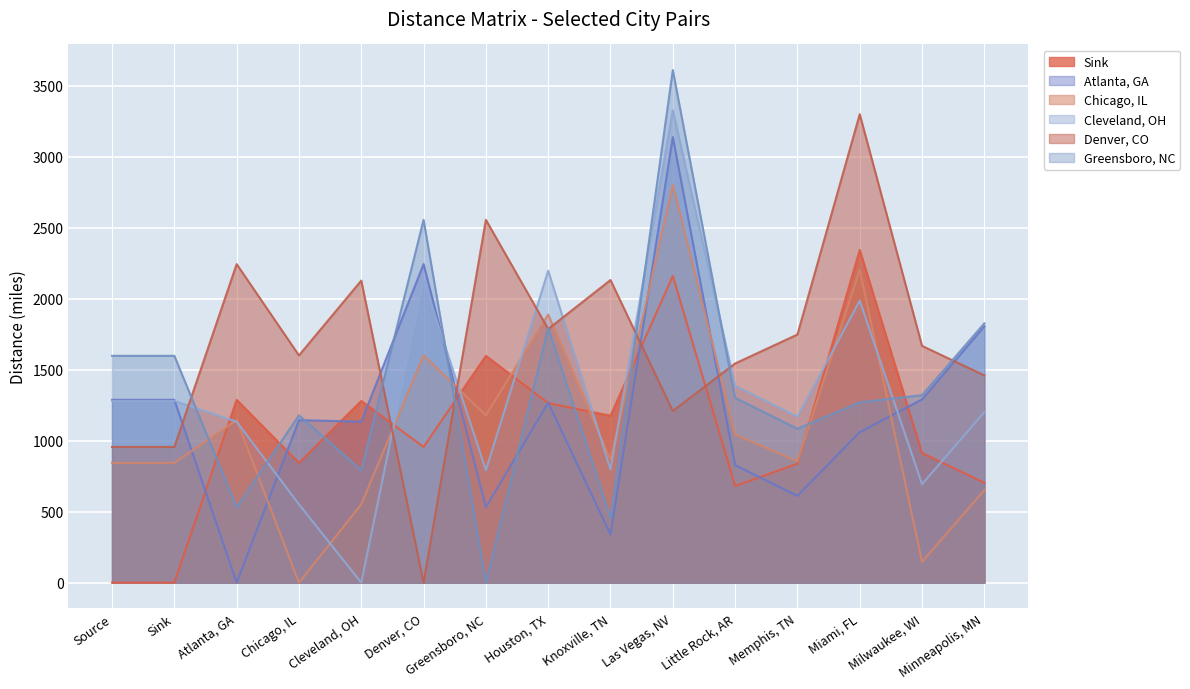

Reading left to right, list all the values displayed in this chart.

Sink: Source=0	Sink=0	Atlanta, GA=1288	Chicago, IL=844	Cleveland, OH=1280	Denver, CO=956	Greensboro, NC=1598	Houston, TX=1265	Knoxville, TN=1176	Las Vegas, NV=2161	Little Rock, AR=681	Memphis, TN=838	Miami, FL=2344	Milwaukee, WI=913	Minneapolis, MN=704
Atlanta, GA: Source=1288	Sink=1288	Atlanta, GA=0	Chicago, IL=1145	Cleveland, OH=1134	Denver, CO=2244	Greensboro, NC=531	Houston, TX=1268	Knoxville, TN=340	Las Vegas, NV=3139	Little Rock, AR=828	Memphis, TN=611	Miami, FL=1060	Milwaukee, WI=1291	Minneapolis, MN=1806
Chicago, IL: Source=844	Sink=844	Atlanta, GA=1145	Chicago, IL=0	Cleveland, OH=552	Denver, CO=1601	Greensboro, NC=1179	Houston, TX=1889	Knoxville, TN=865	Las Vegas, NV=2803	Little Rock, AR=1044	Memphis, TN=854	Miami, FL=2204	Milwaukee, WI=147	Minneapolis, MN=652
Cleveland, OH: Source=1280	Sink=1280	Atlanta, GA=1134	Chicago, IL=552	Cleveland, OH=0	Denver, CO=2128	Greensboro, NC=792	Houston, TX=2198	Knoxville, TN=798	Las Vegas, NV=3328	Little Rock, AR=1387	Memphis, TN=1169	Miami, FL=1987	Milwaukee, WI=694	Minneapolis, MN=1201
Denver, CO: Source=956	Sink=956	Atlanta, GA=2244	Chicago, IL=1601	Cleveland, OH=2128	Denver, CO=0	Greensboro, NC=2556	Houston, TX=1787	Knoxville, TN=2132	Las Vegas, NV=1209	Little Rock, AR=1544	Memphis, TN=1748	Miami, FL=3300	Milwaukee, WI=1668	Minneapolis, MN=1460
Greensboro, NC: Source=1598	Sink=1598	Atlanta, GA=531	Chicago, IL=1179	Cleveland, OH=792	Denver, CO=2556	Greensboro, NC=0	Houston, TX=1796	Knoxville, TN=456	Las Vegas, NV=3611	Little Rock, AR=1302	Memphis, TN=1084	Miami, FL=1270	Milwaukee, WI=1321	Minneapolis, MN=1827